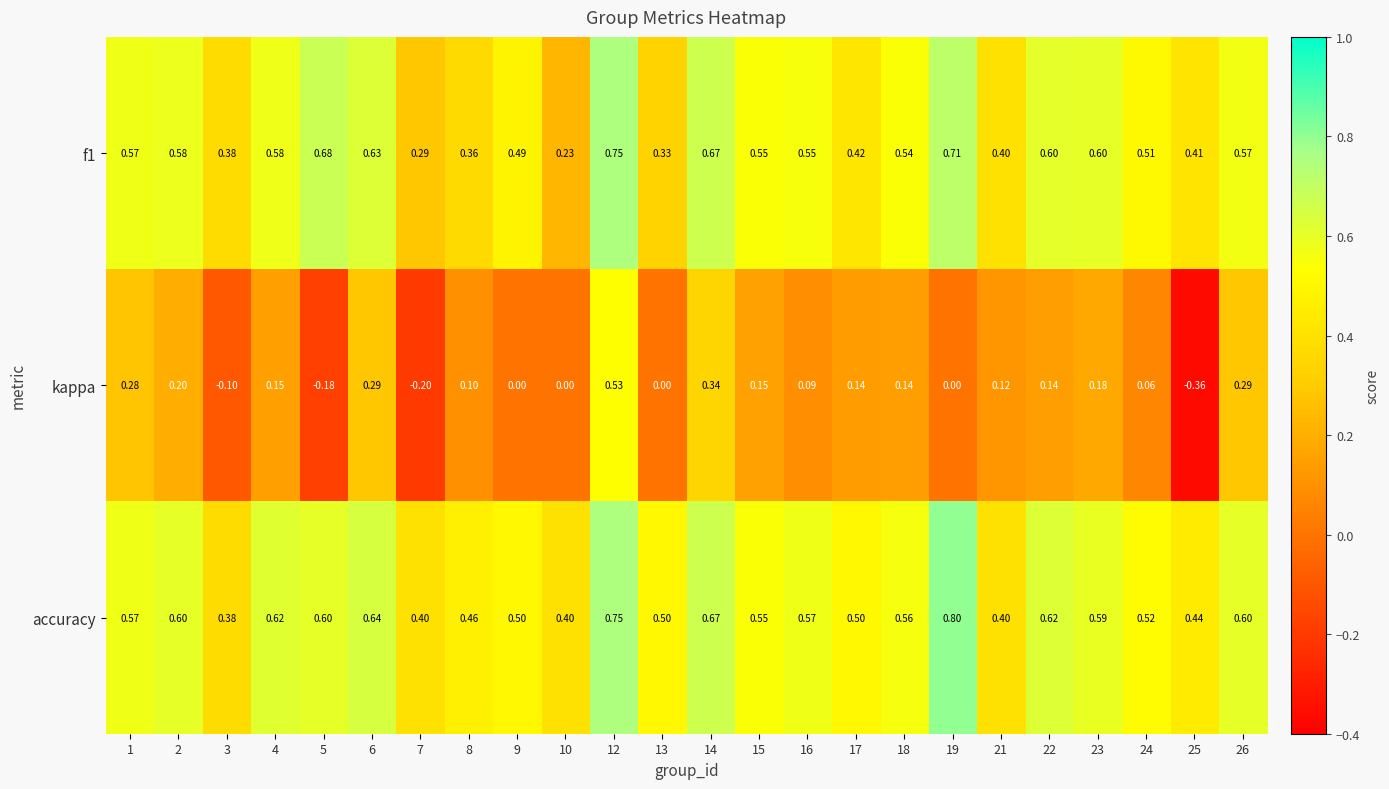

Which series has the largest range (max minus min)?

kappa